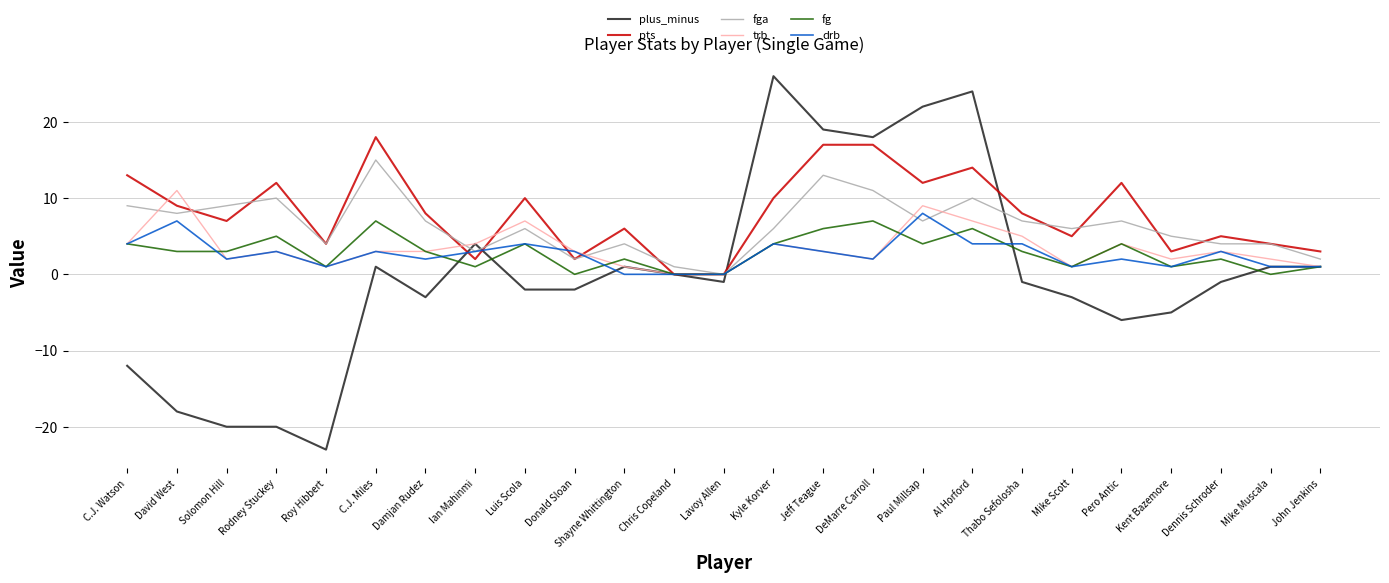

Reading left to right, extract all data points from this chart.

plus_minus: -12	-18	-20	-20	-23	1	-3	4	-2	-2	1	0	-1	26	19	18	22	24	-1	-3	-6	-5	-1	1	1
pts: 13	9	7	12	4	18	8	2	10	2	6	0	0	10	17	17	12	14	8	5	12	3	5	4	3
fga: 9	8	9	10	4	15	7	3	6	2	4	1	0	6	13	11	7	10	7	6	7	5	4	4	2
trb: 4	11	2	3	1	3	3	4	7	3	1	0	0	4	3	2	9	7	5	1	4	2	3	2	1
fg: 4	3	3	5	1	7	3	1	4	0	2	0	0	4	6	7	4	6	3	1	4	1	2	0	1
drb: 4	7	2	3	1	3	2	3	4	3	0	0	0	4	3	2	8	4	4	1	2	1	3	1	1